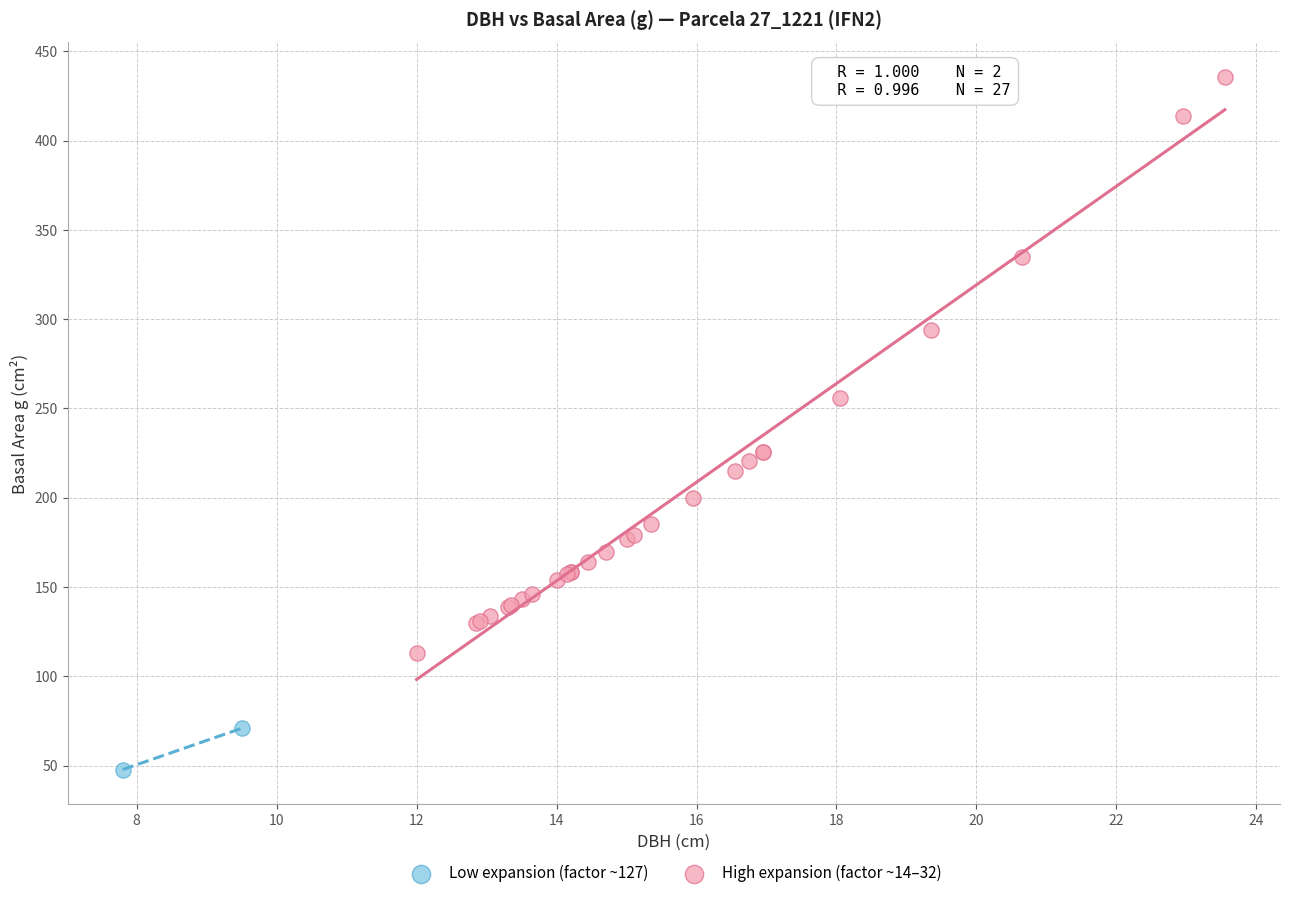

Which series has the largest Y range (max minus min)?

High expansion (factor ~14–32)